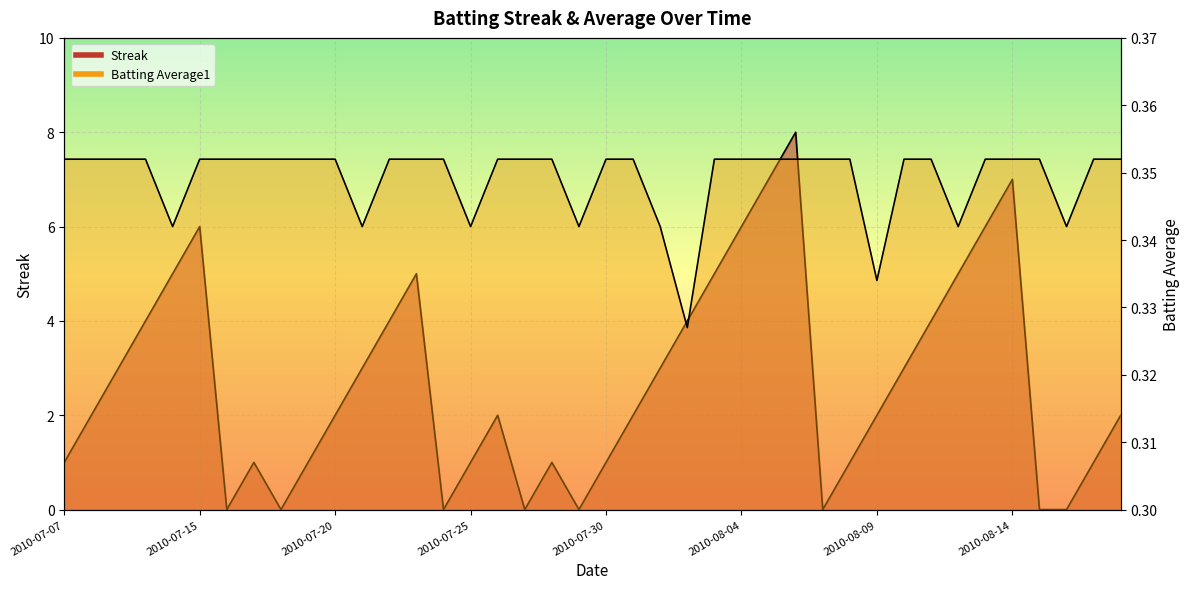

True or false: Streak and Batting Average1 intersect in this chart.

True